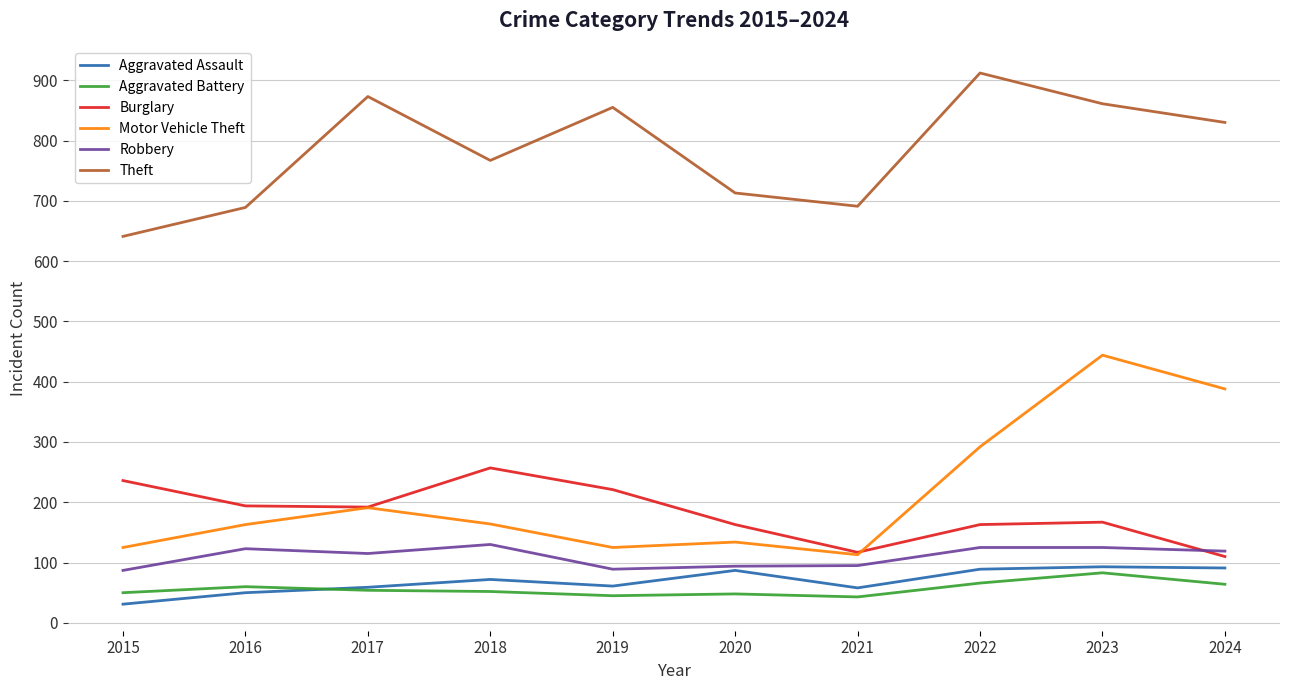

The Theft series shows 689 at 2016. True or false?

True